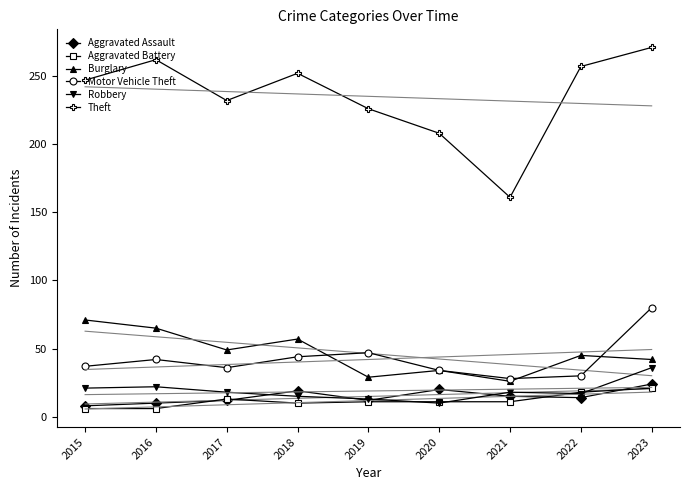

Reading left to right, what are all the values shown in this chart?

Aggravated Assault: 8	10	12	19	12	20	15	14	24
Aggravated Battery: 6	6	13	10	11	11	11	18	21
Burglary: 71	65	49	57	29	34	26	45	42
Motor Vehicle Theft: 37	42	36	44	47	34	28	30	80
Robbery: 21	22	18	15	13	10	18	17	36
Theft: 247	262	232	252	226	208	161	257	271